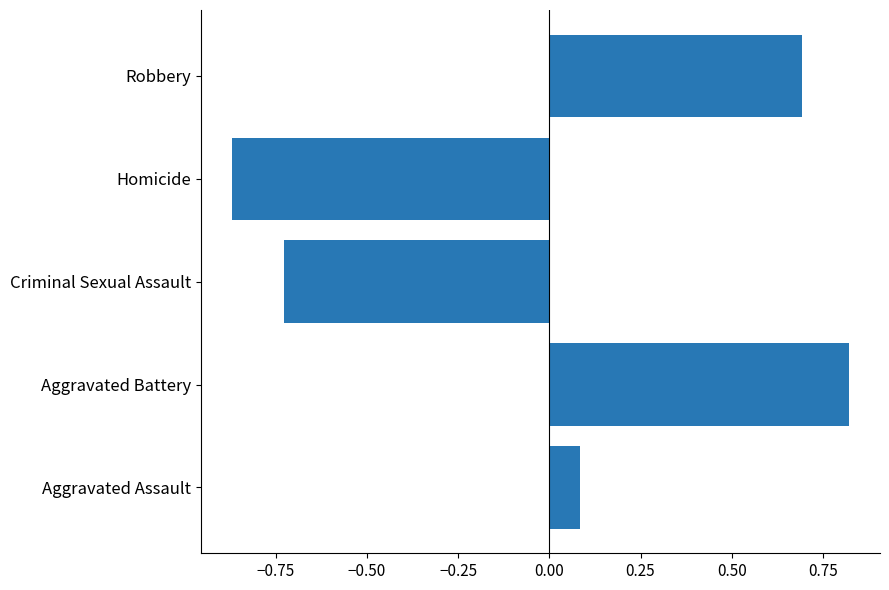

What is the difference between the second highest and second lowest values?

1.4